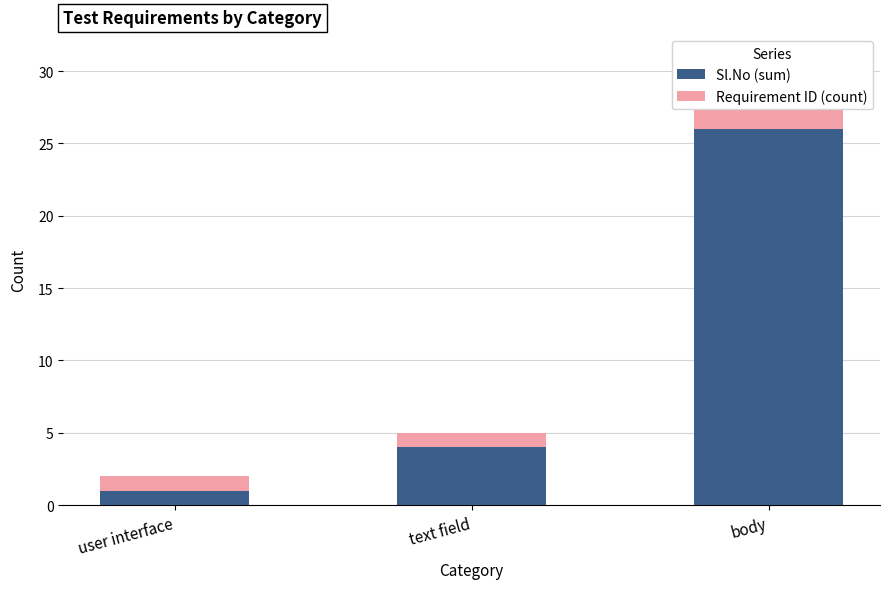

The Requirement ID (count) series shows 1 at user interface. True or false?

True